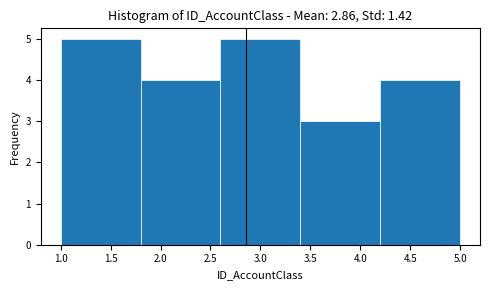

Reading left to right, list every bar in this chart as the range it spans on the x-axis followed by its height. The values are not printed on the chart, so give them approximately, as read against the axis.

1.0 to 1.8: 5
1.8 to 2.6: 4
2.6 to 3.4: 5
3.4 to 4.2: 3
4.2 to 5.0: 4